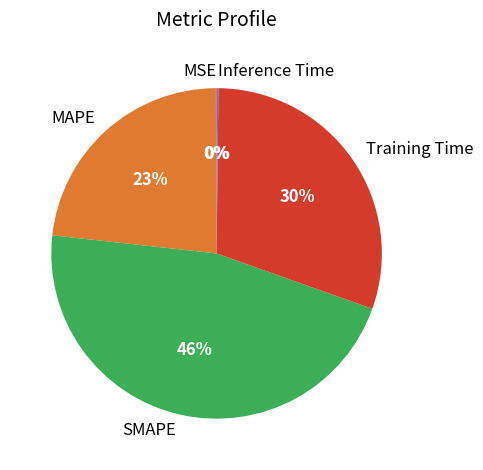

Between MAPE and SMAPE, which is larger?

SMAPE